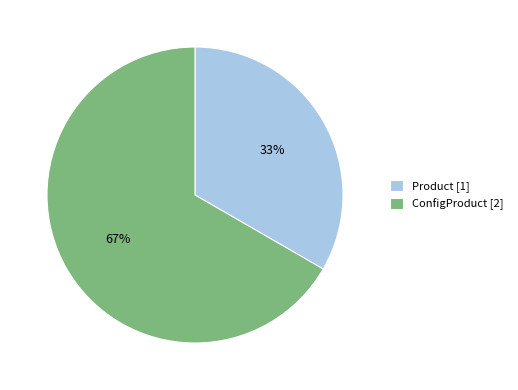

What is the ratio of the value at ConfigProduct to the value at Product?

2.0